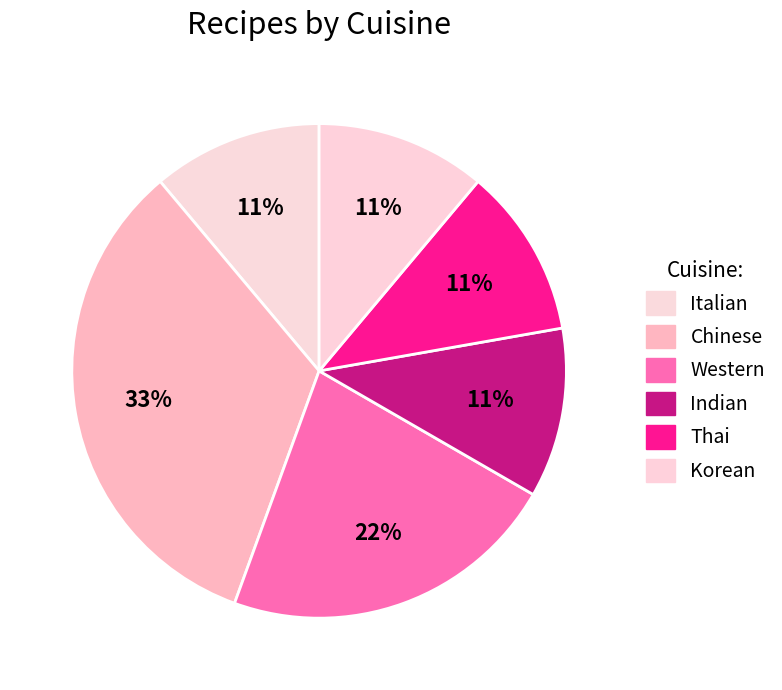

Approximately how many times larger is the value at Western compared to Thai?

2.0